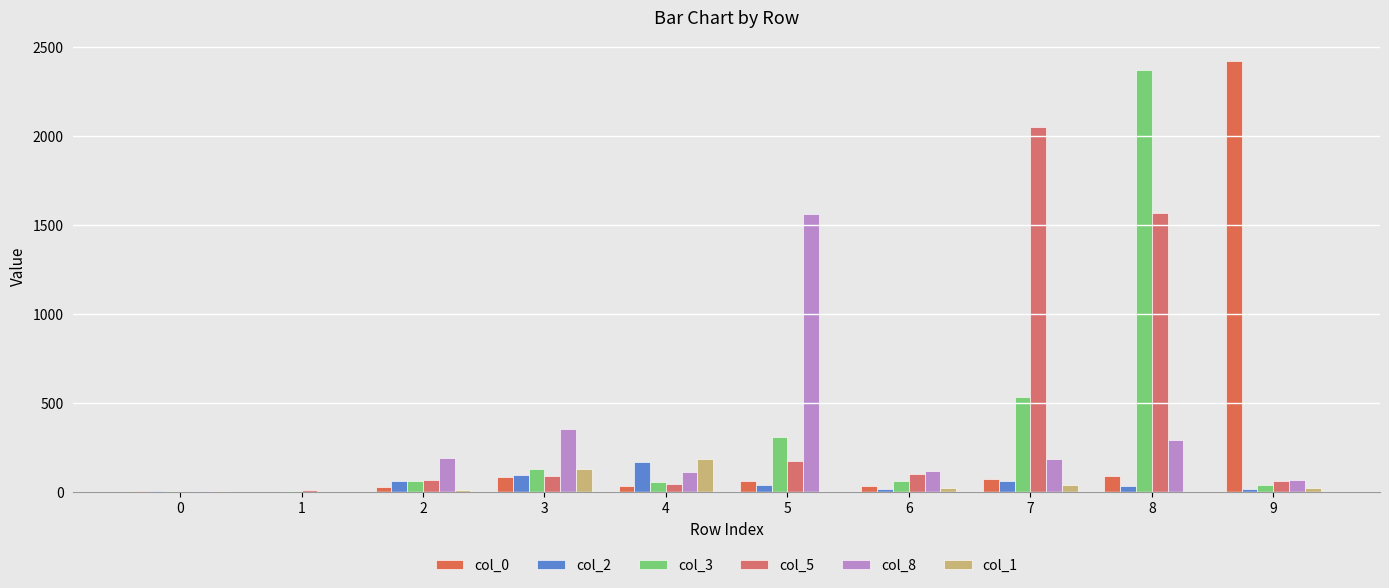

What is the sum of the col_0 values at 9 and 0?

2422